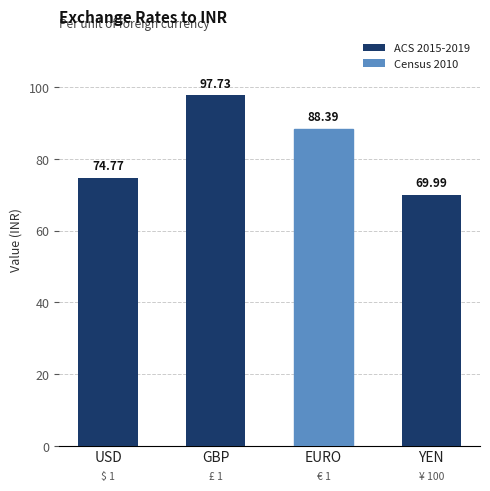

The chart shows a value of 97.7 at GBP. True or false?

True